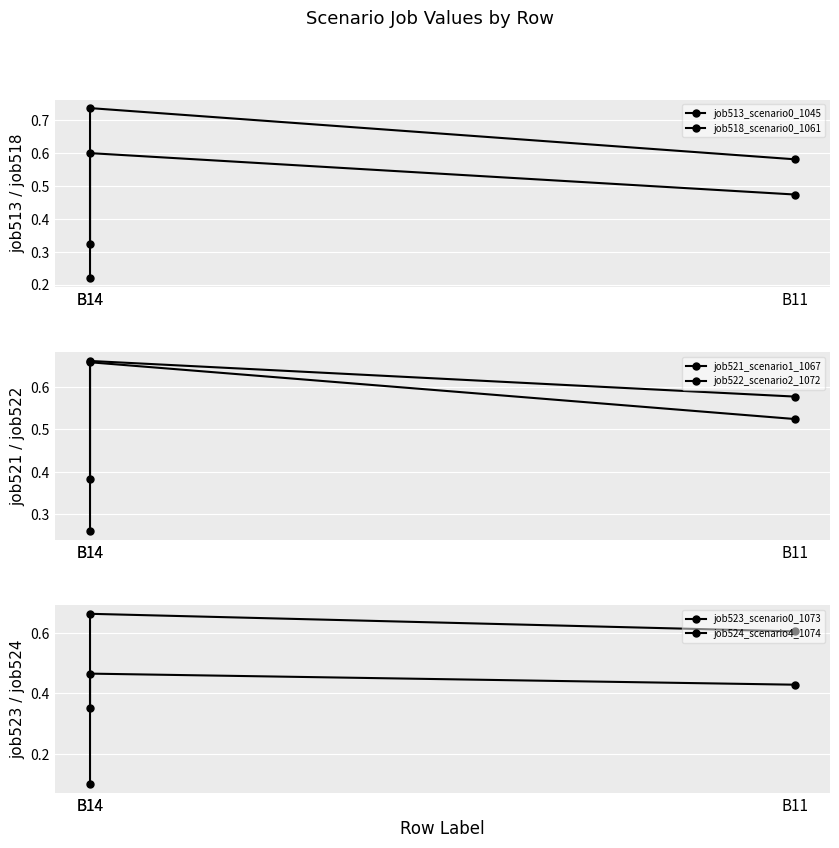

Which category has the lowest value across all series?

B14